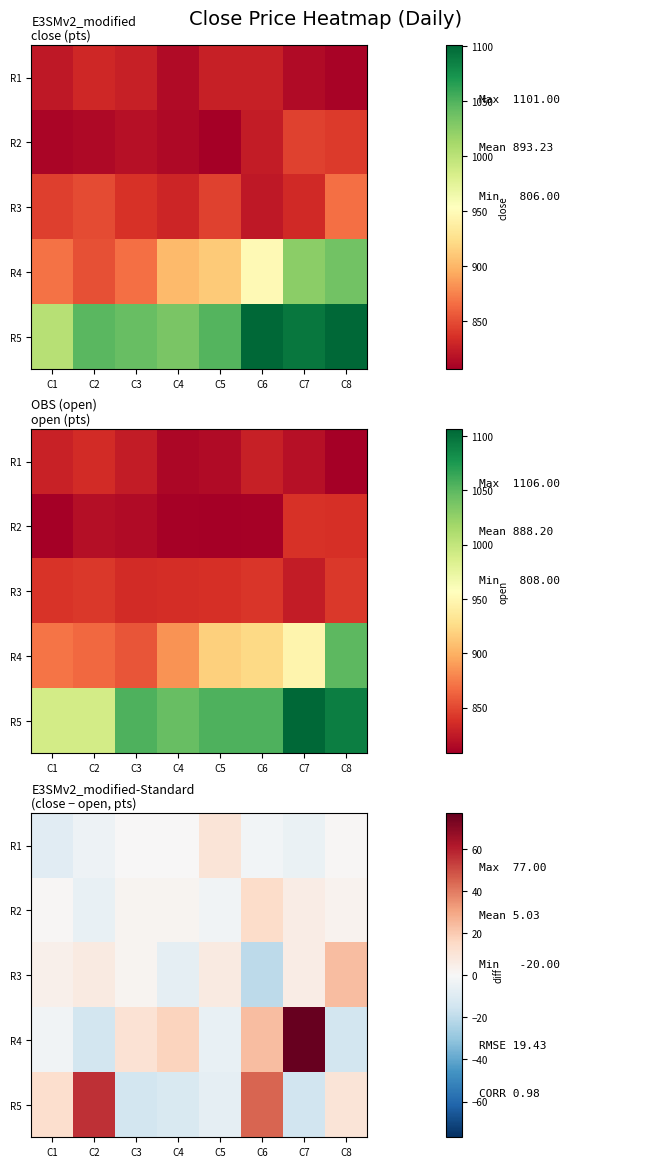

At which label does R1 reach its peak?

C5